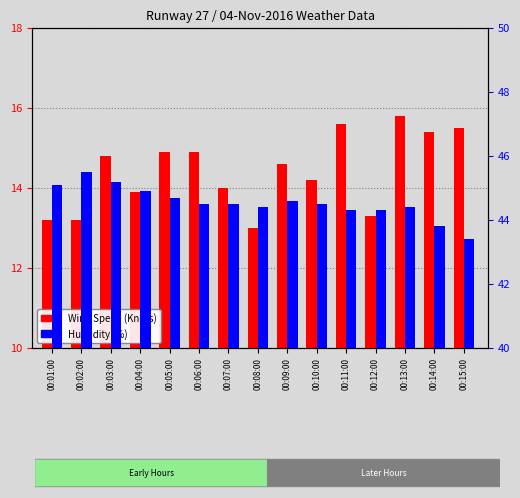

Between 00:06:00 and 00:15:00, which series saw the biggest shift?

Humidity (%)